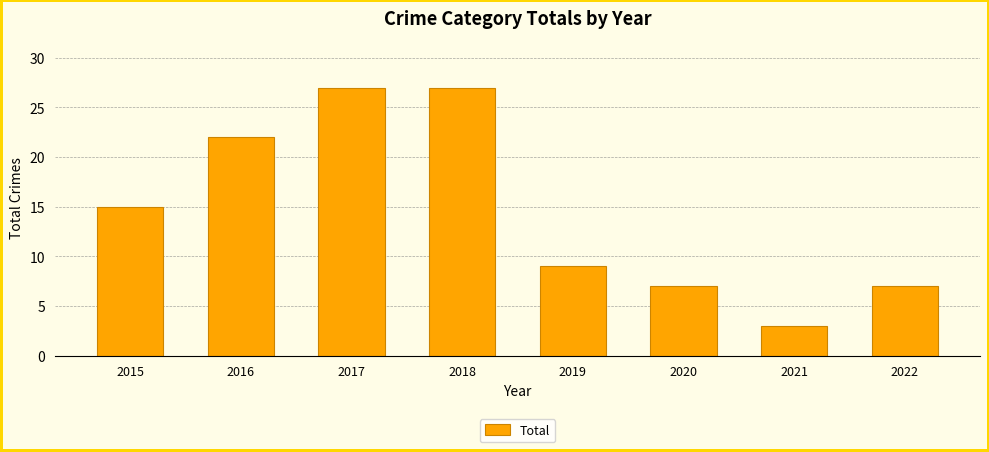

Is it true that the value at 2016 is 22?

True